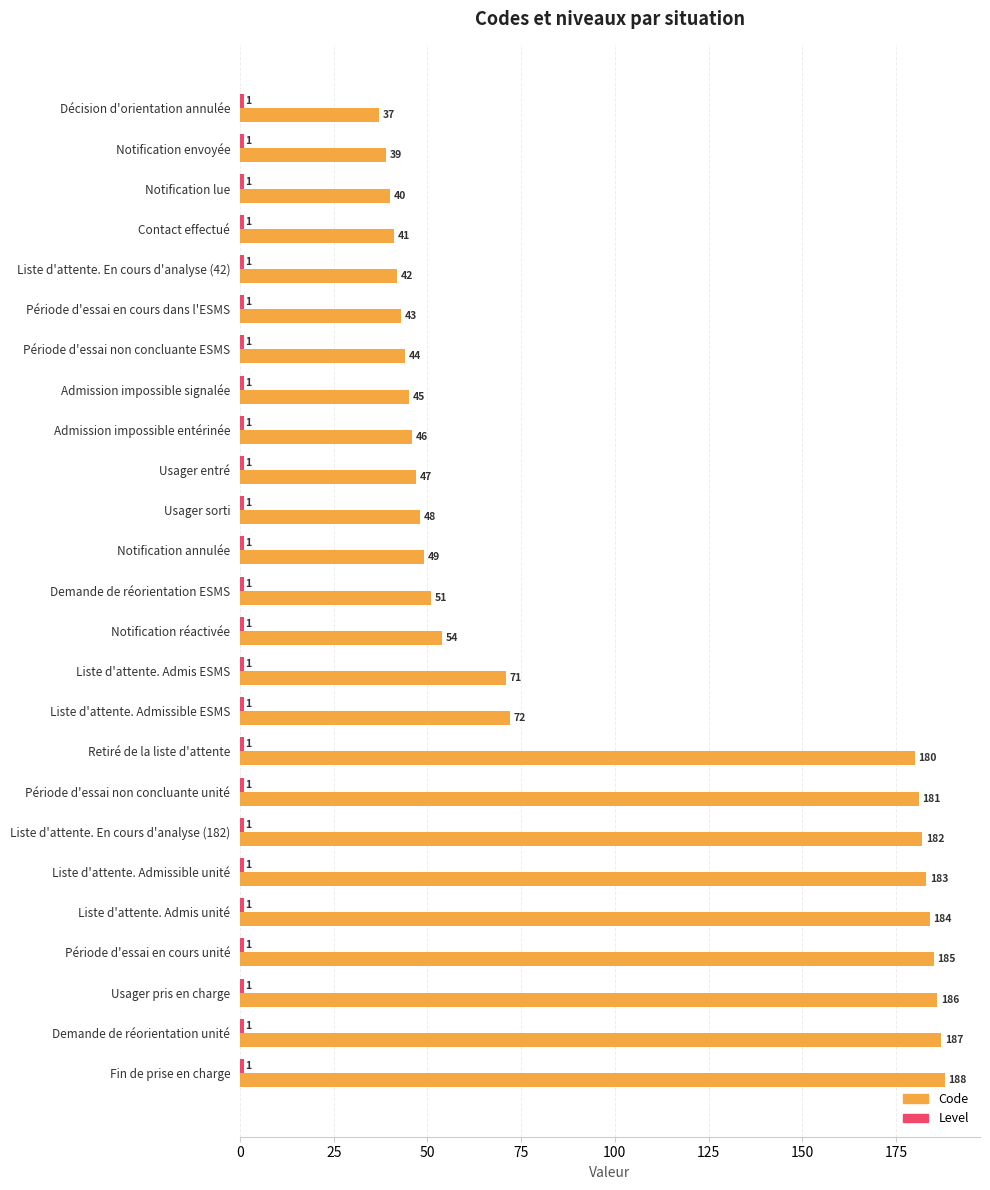

The value of Code at Demande de réorientation ESMS is 84. True or false?

False